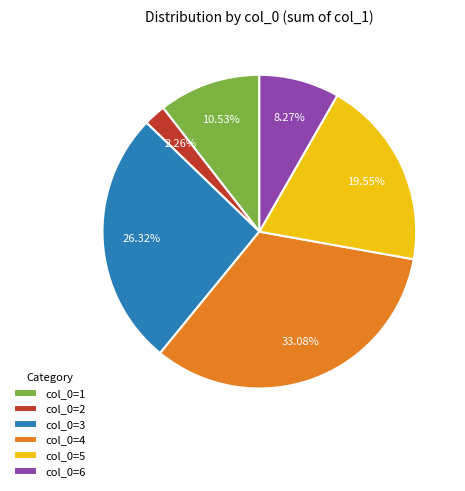

Do col_0=6 and col_0=5 together represent more than half of the pie?

No